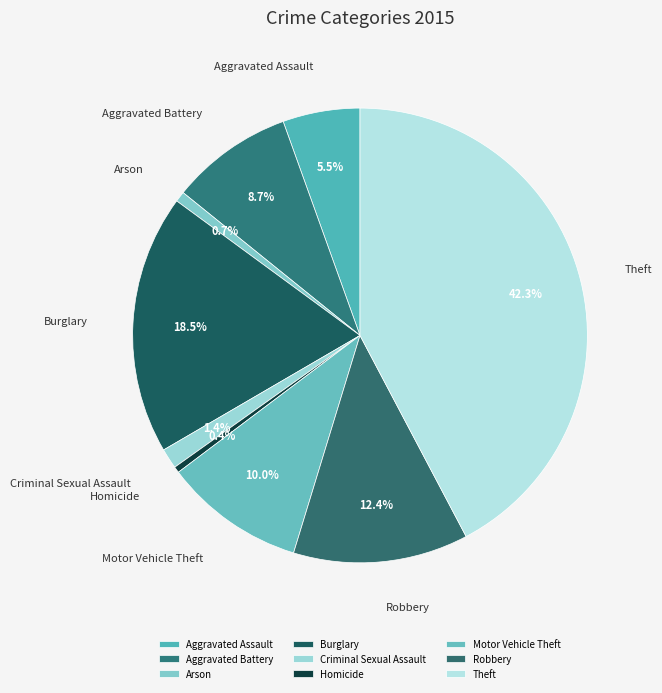

Which slice is the largest?

Theft